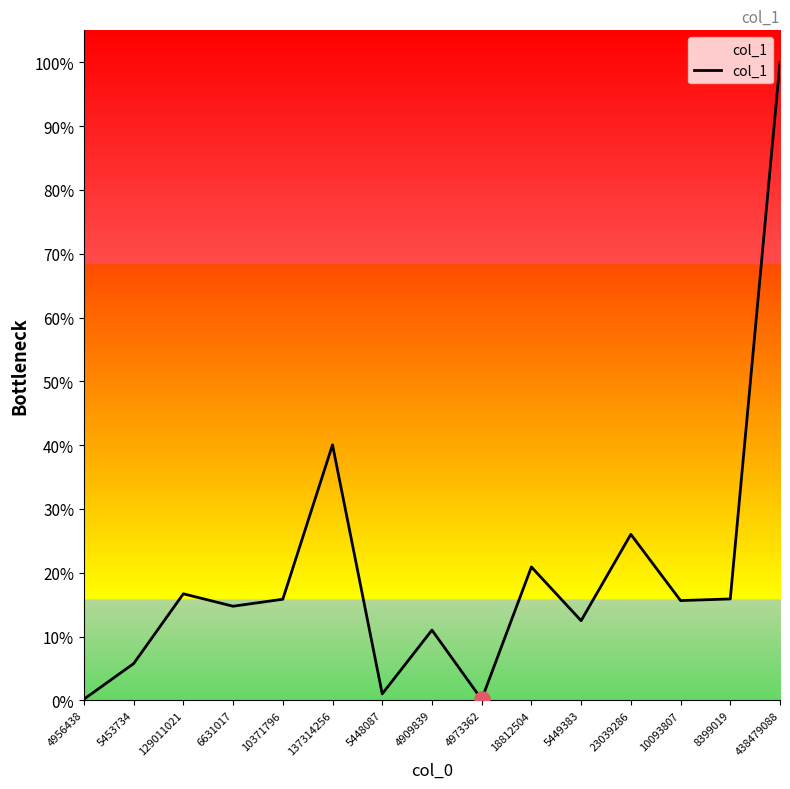

What is the ratio of the value at 10093807 to the value at 4956438?

83.3